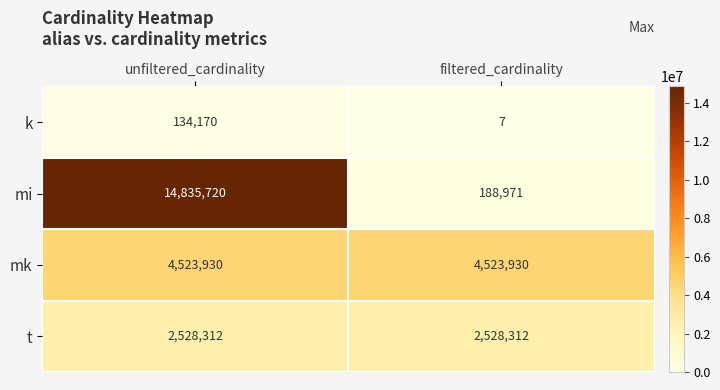

The value of mk at filtered_cardinality is 4523930. True or false?

True